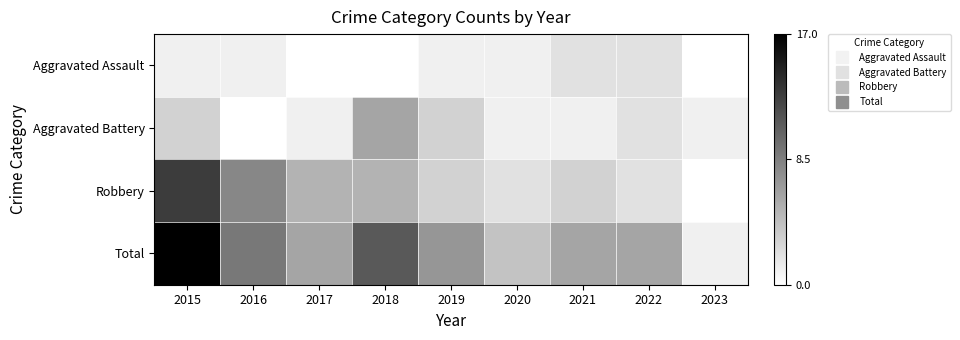

Reading left to right, transcribe all the data shown in this chart.

Aggravated Assault: 2015=1	2016=1	2017=0	2018=0	2019=1	2020=1	2021=2	2022=2	2023=0
Aggravated Battery: 2015=3	2016=0	2017=1	2018=6	2019=3	2020=1	2021=1	2022=2	2023=1
Robbery: 2015=13	2016=8	2017=5	2018=5	2019=3	2020=2	2021=3	2022=2	2023=0
Total: 2015=17	2016=9	2017=6	2018=11	2019=7	2020=4	2021=6	2022=6	2023=1